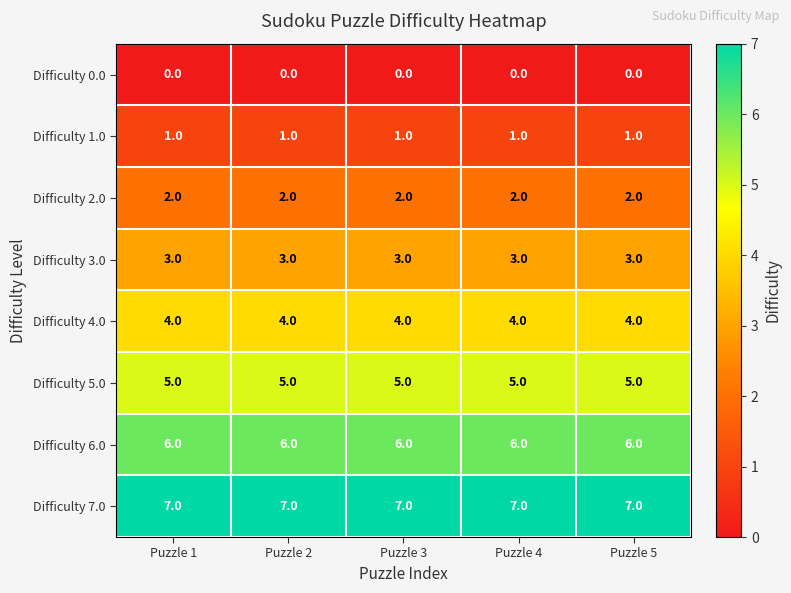

What is the difference between the highest and lowest values at Puzzle 4?

7